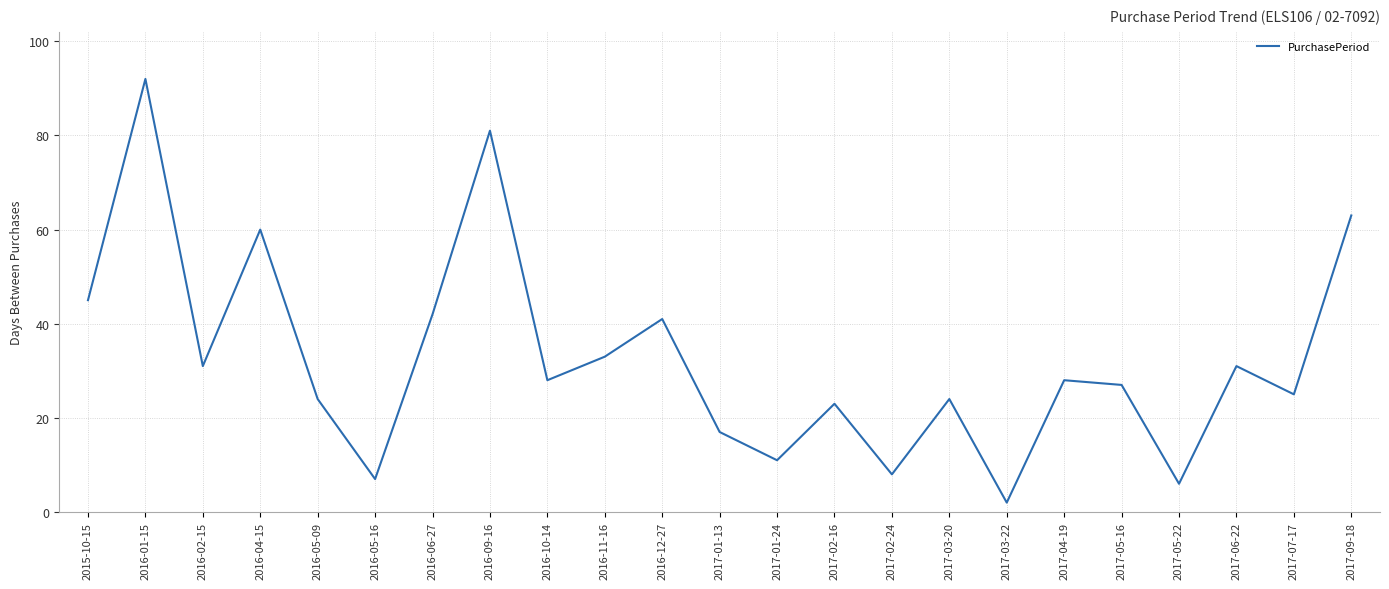

Where is the data nearest to the value 47?

2015-10-15